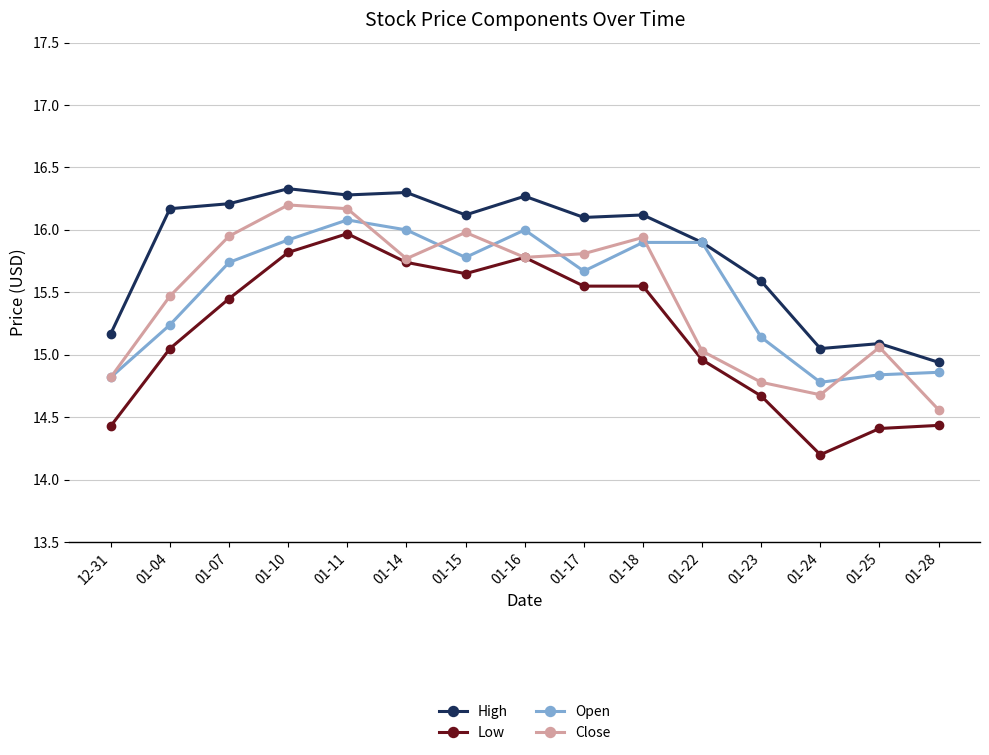

At which category does High reach its first local peak?

01-10